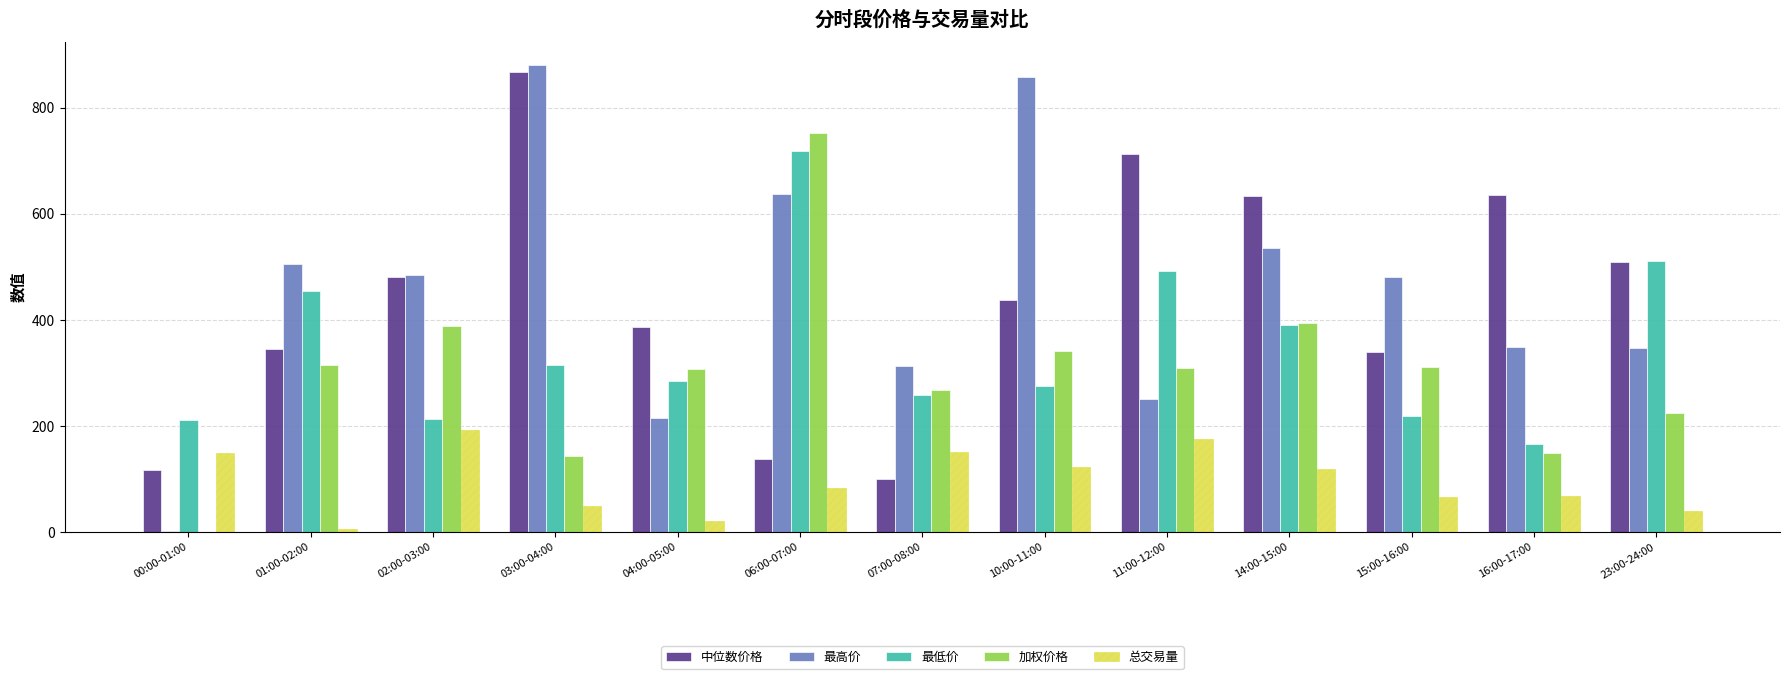

At which label does 最低价 reach its peak?

06:00-07:00